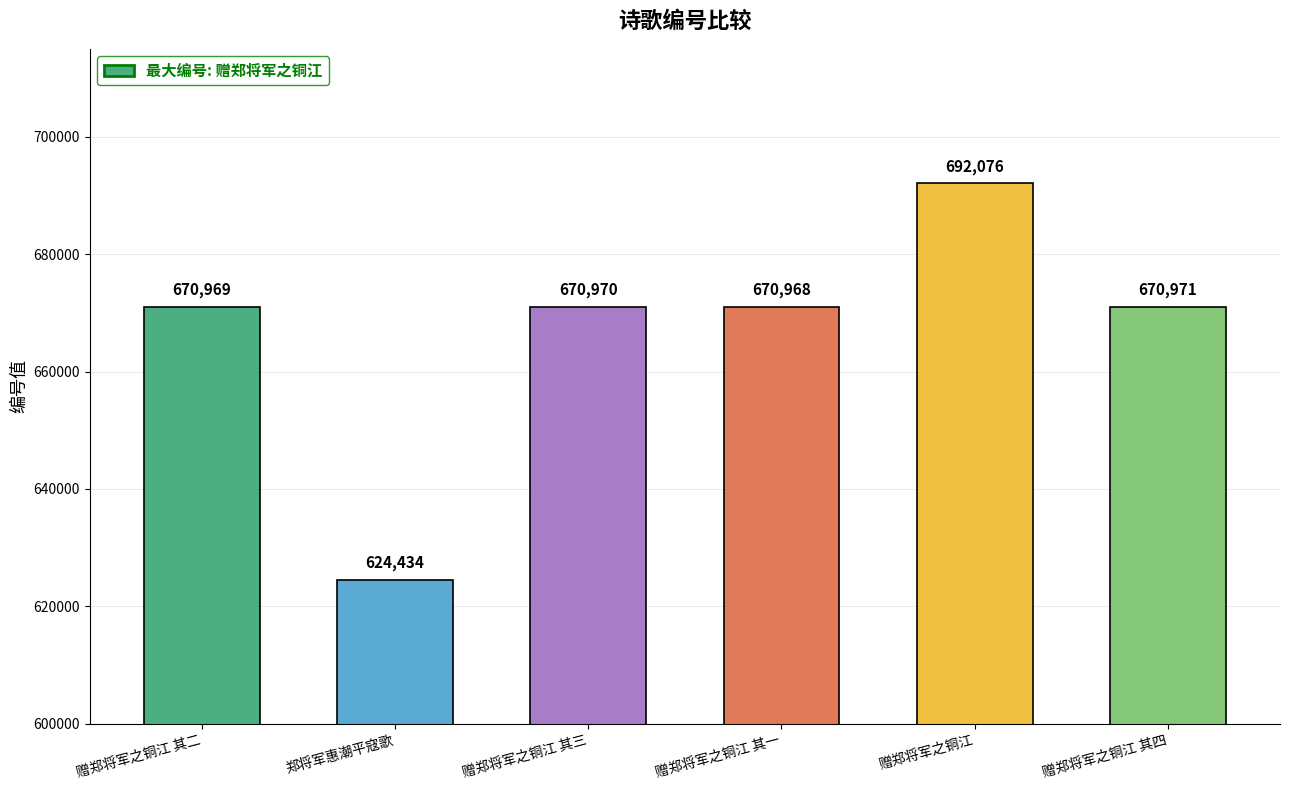

Which has a higher value, 赠郑将军之铜江 or 郑将军惠潮平寇歌?

赠郑将军之铜江